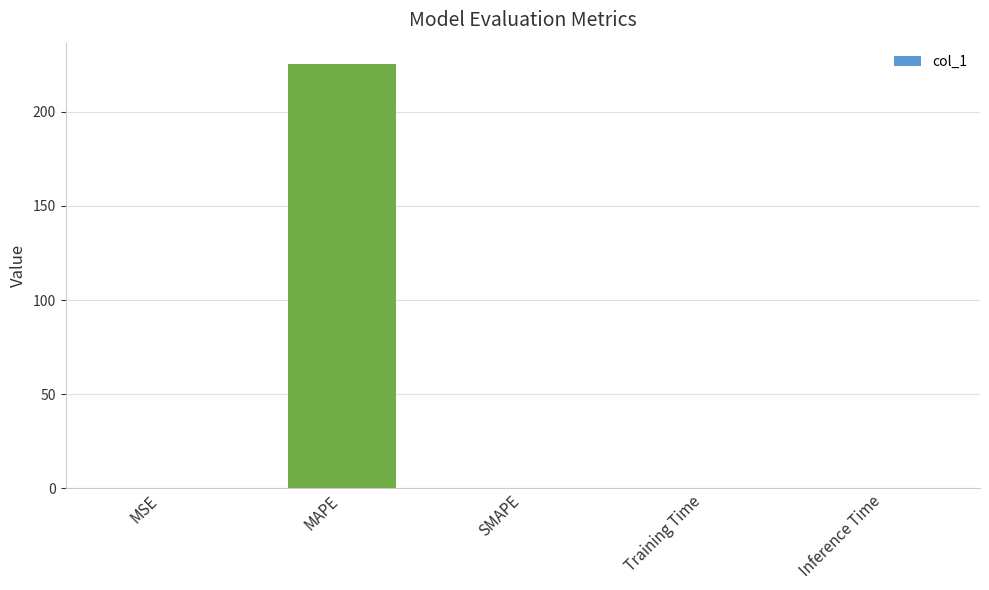

What is the maximum value shown in the chart?

225.5